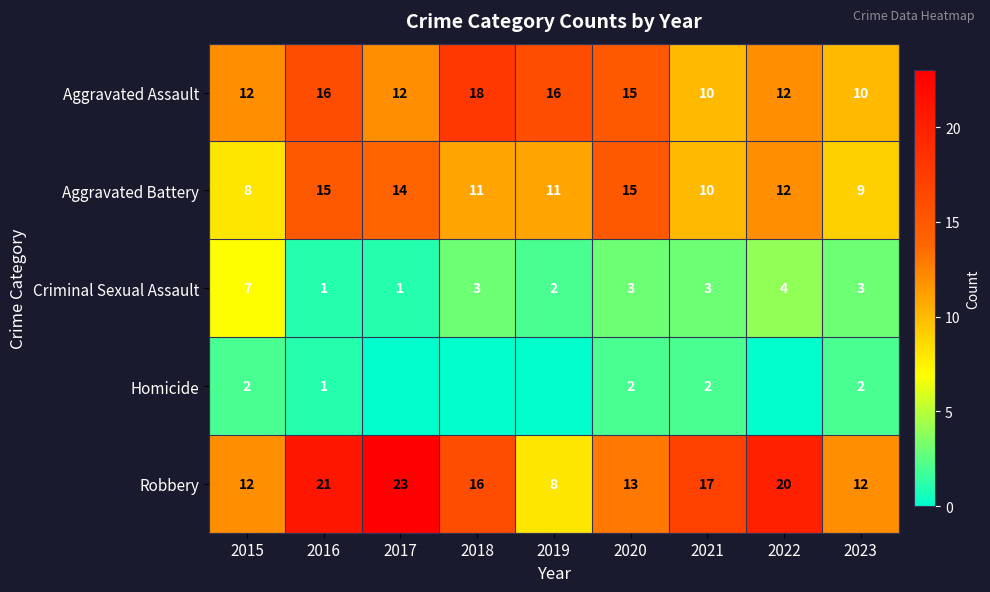

At which category does the chart reach its minimum across all series?

2017